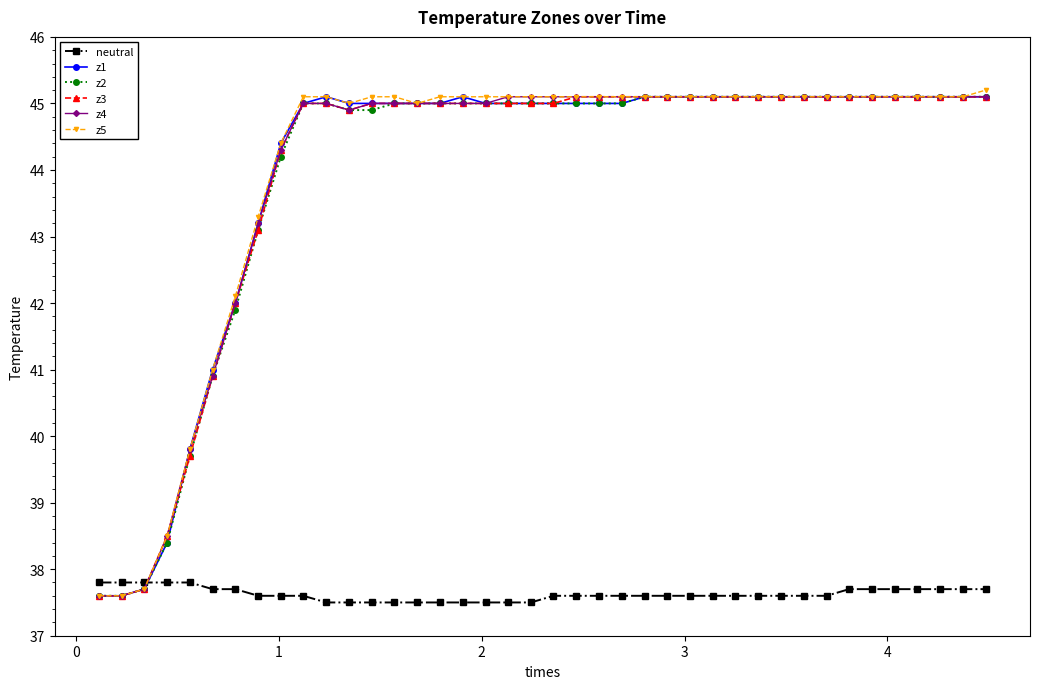

What is the maximum value shown in the chart?

45.2